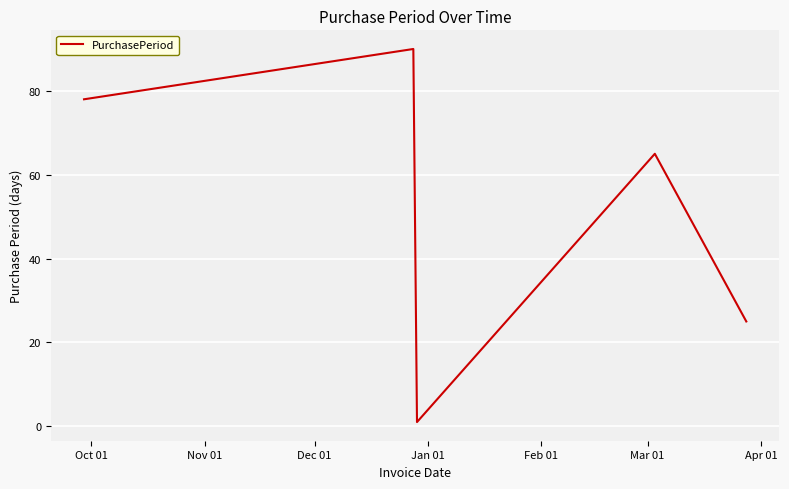

What is the difference between the second highest and second lowest values?

53